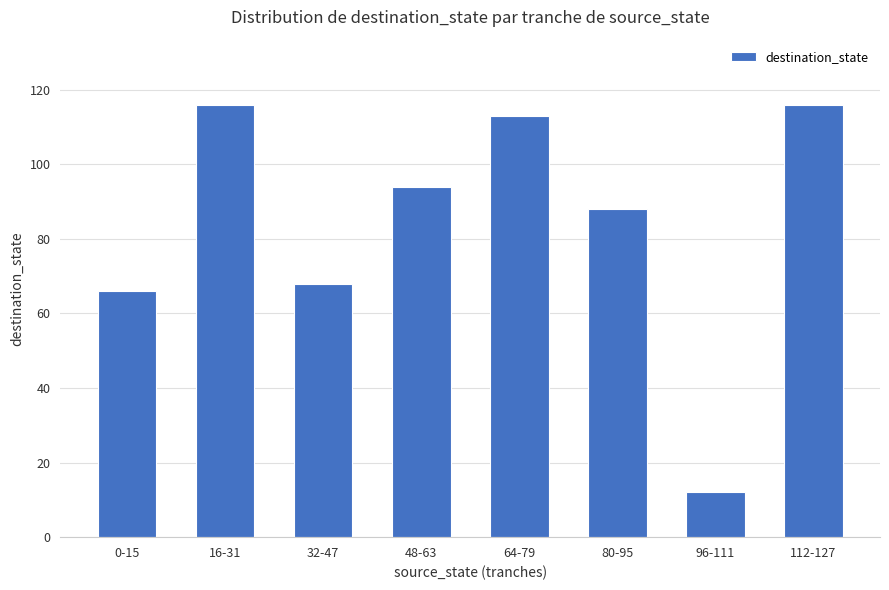

What is the difference between the maximum and minimum values?

104